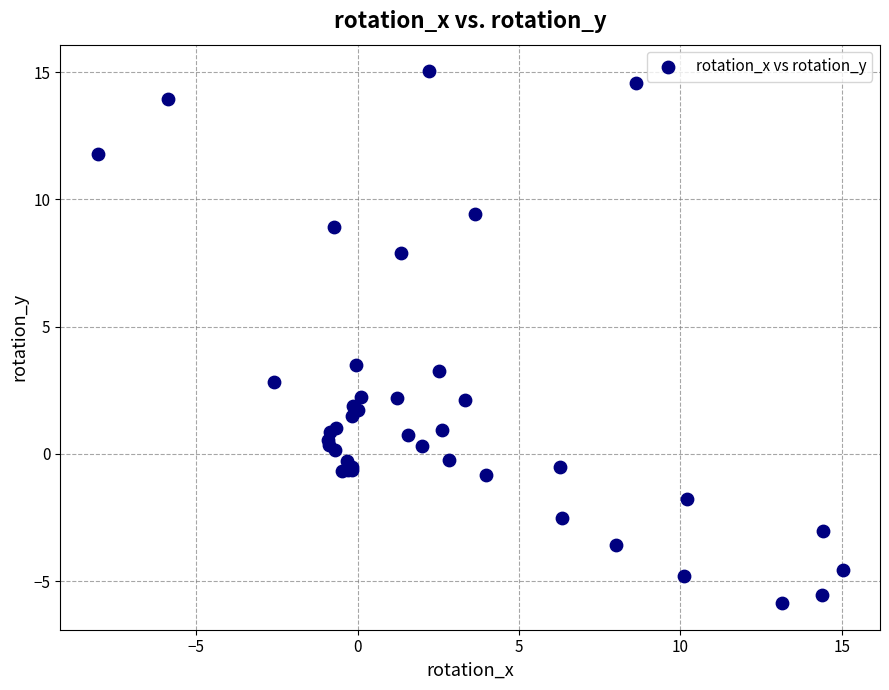

What Y value in the scatter plot is closest to 4?

3.5